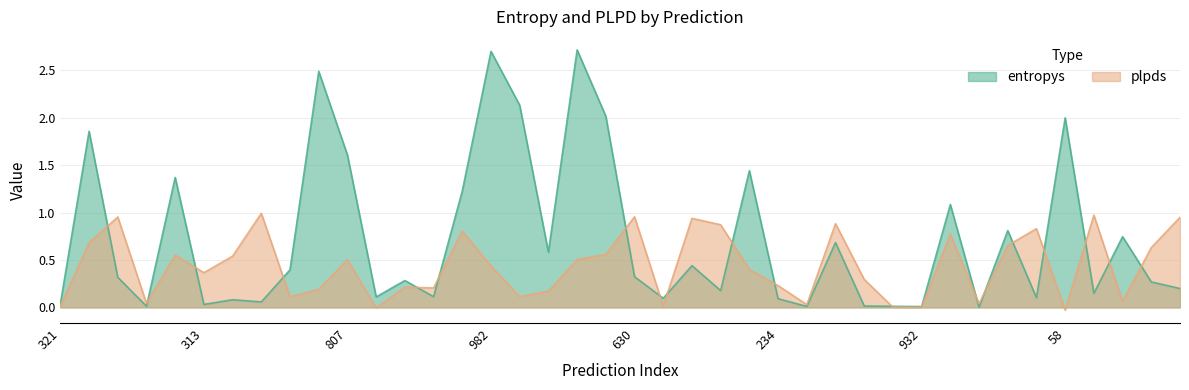

Is it true that plpds equals 1.0 at 630?

True